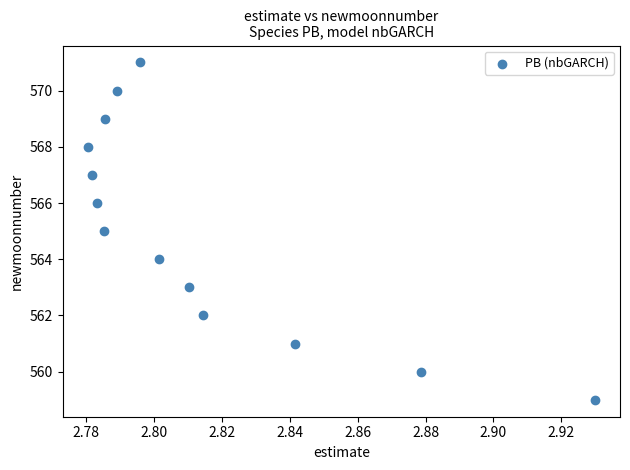

What is the range of Y values (max minus min)?

12